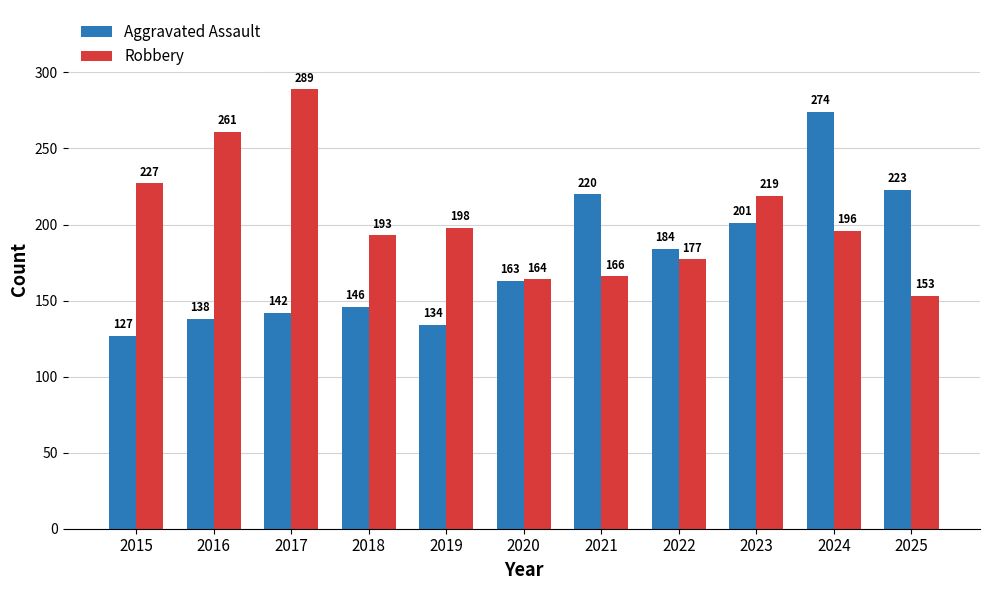

How many series are shown in this chart?

2